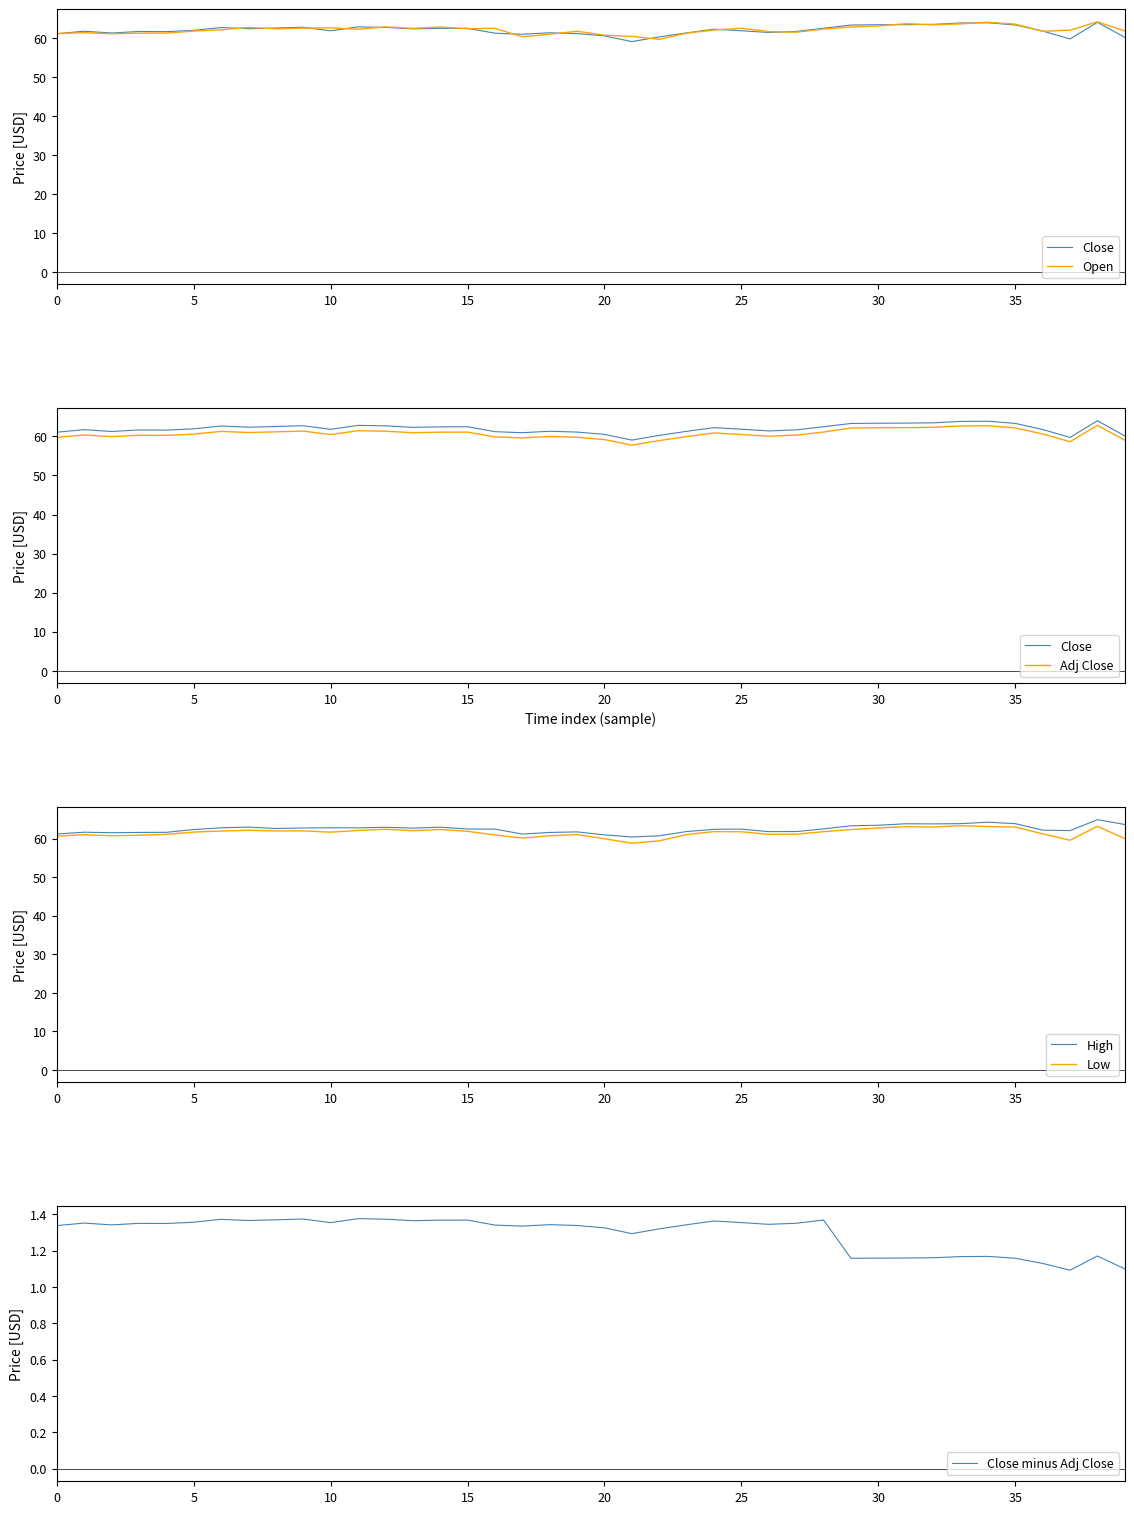

How many lines are shown in the chart?

6